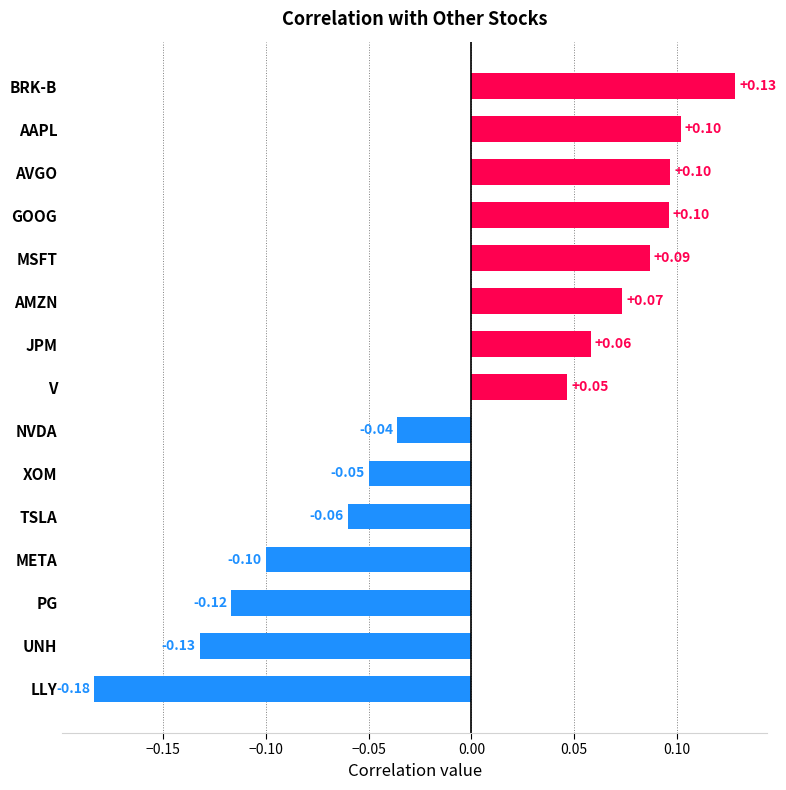

Where is the data nearest to the value 0?

NVDA